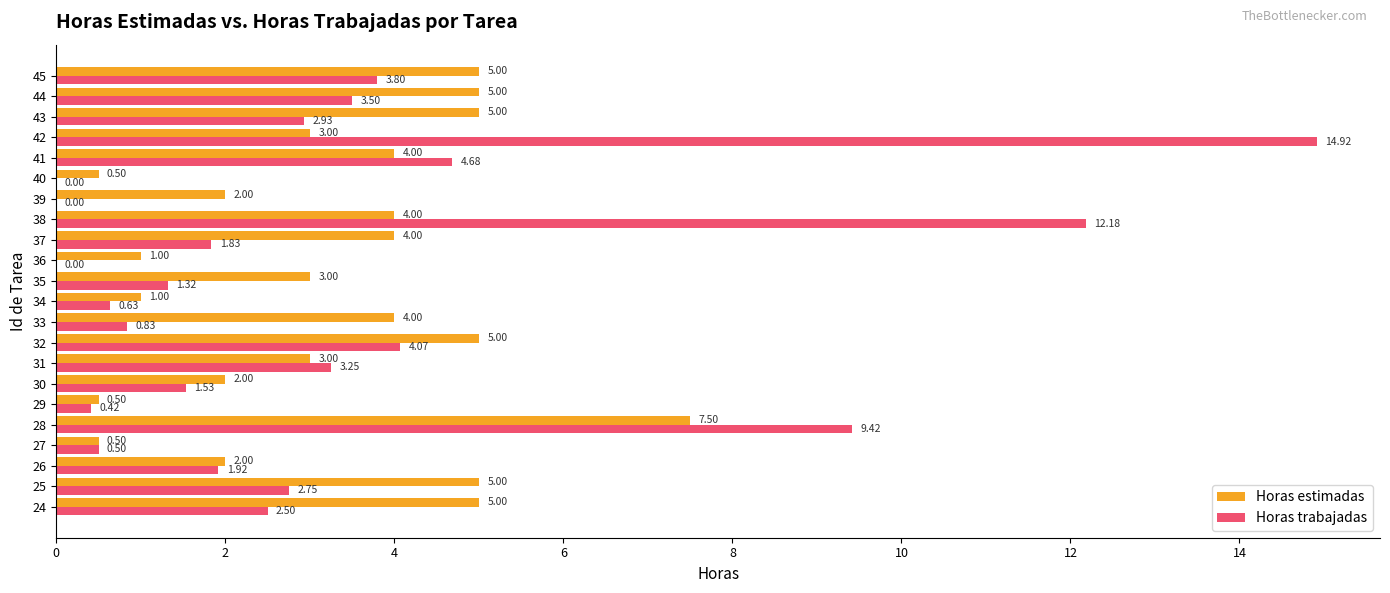

Which series changed the most between 34 and 43?

Horas estimadas